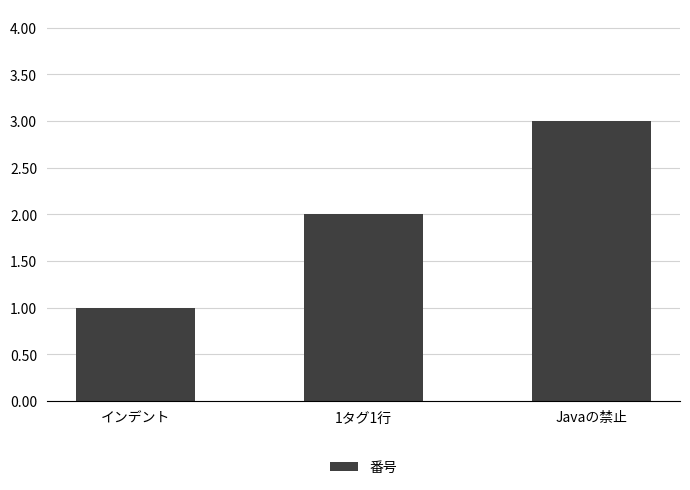

What is the difference between the maximum and second lowest values?

1